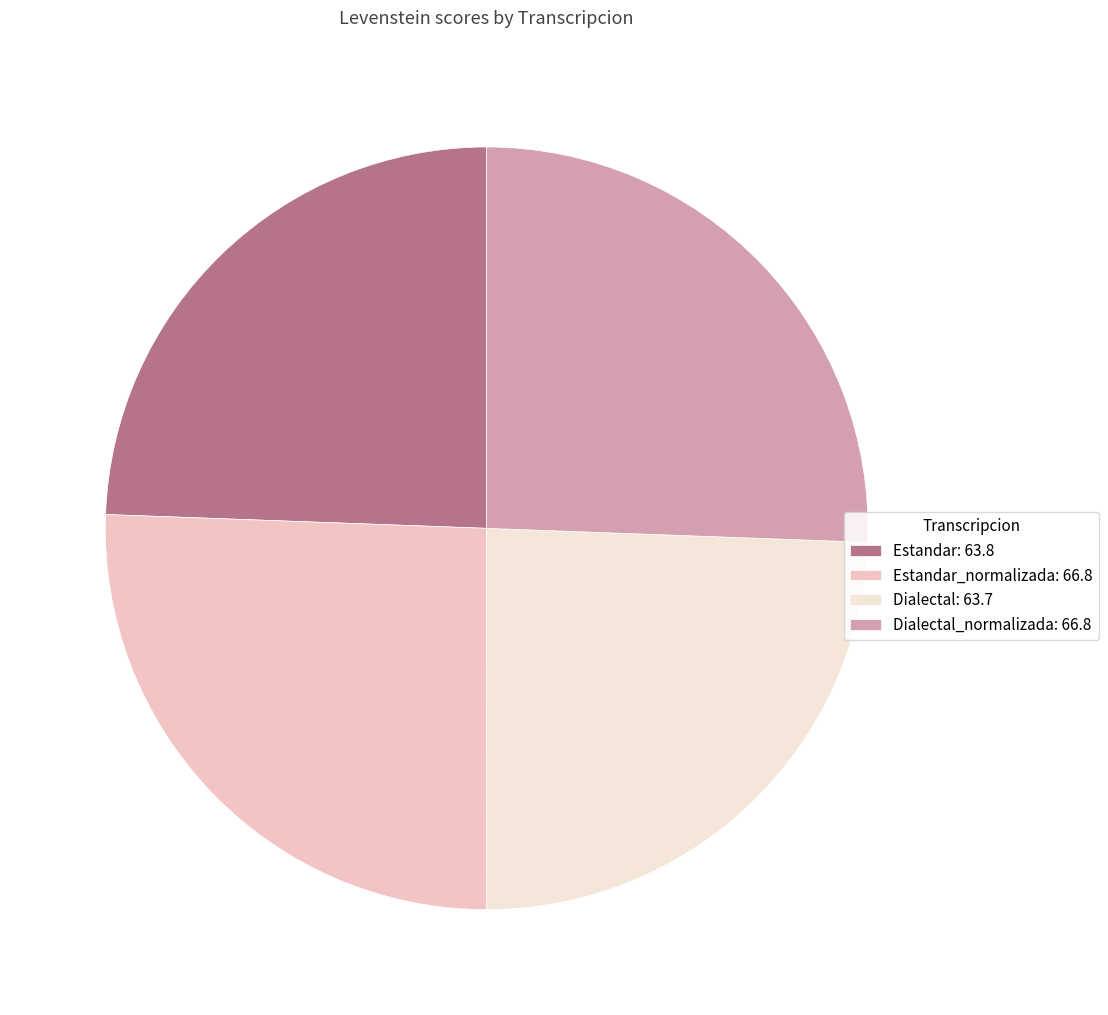

The Dialectal_normalizada: 66.8 slice represents 20% of the pie. True or false?

False